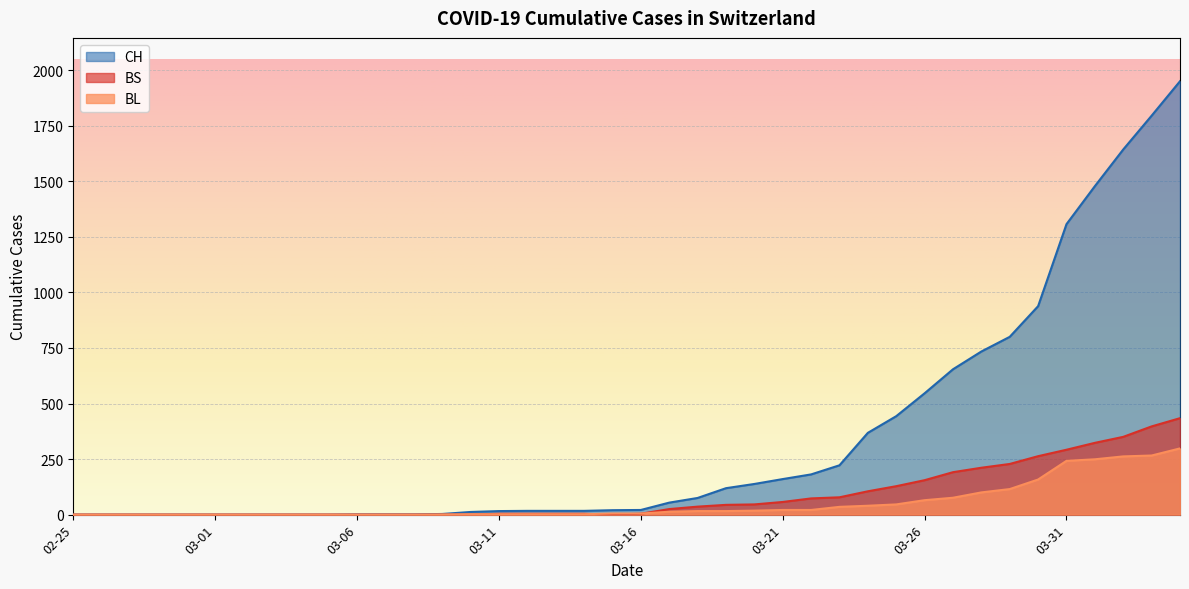

Is the value of CH at 03-16 greater than the value of BS at 03-31?

No